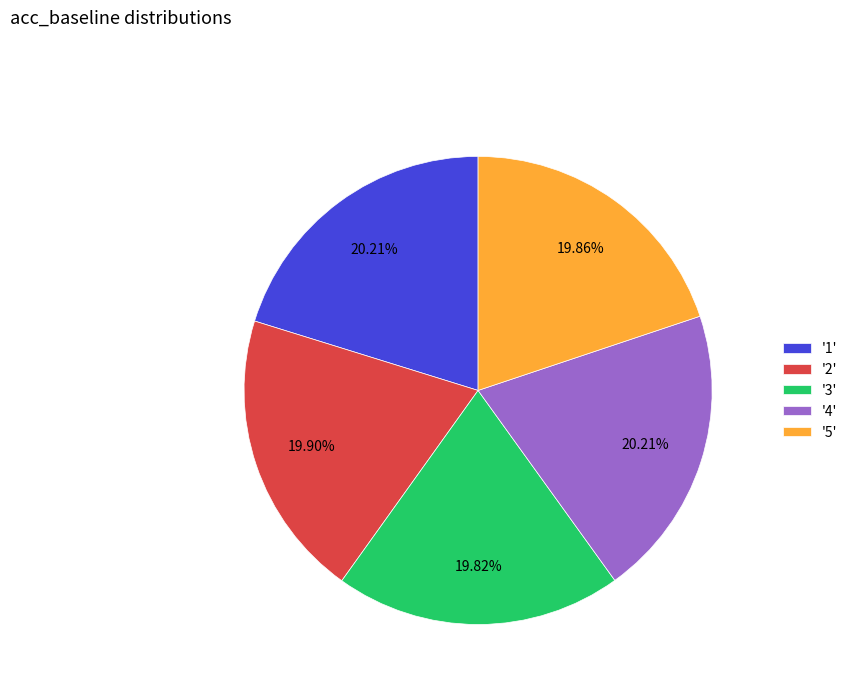

Do '3' and '1' together represent more than half of the pie?

No